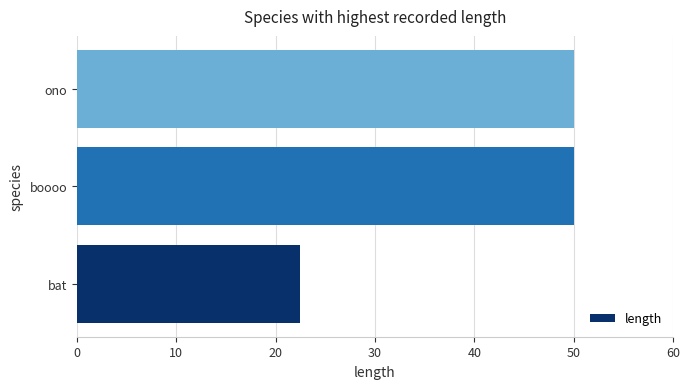

What is the difference between the values at boooo and bat?

27.5